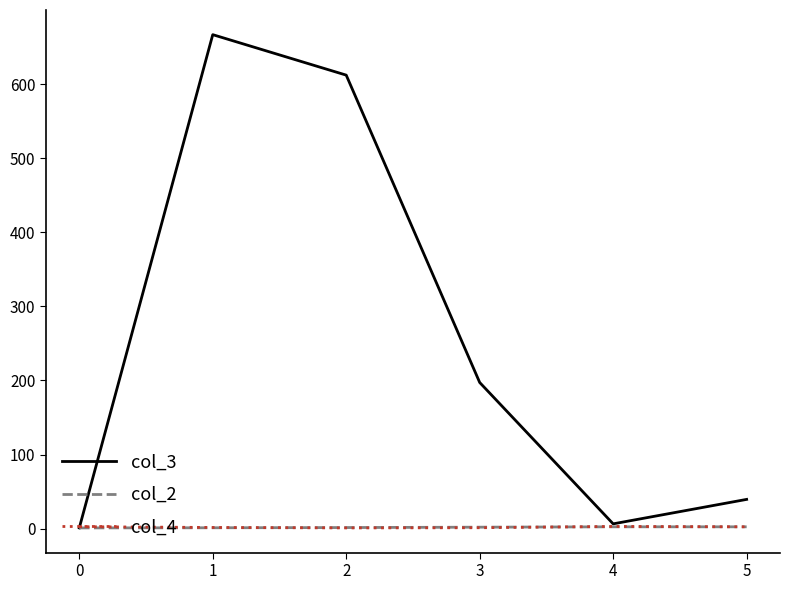

Is the value of col_3 at 3 greater than the value of col_4 at 5?

Yes